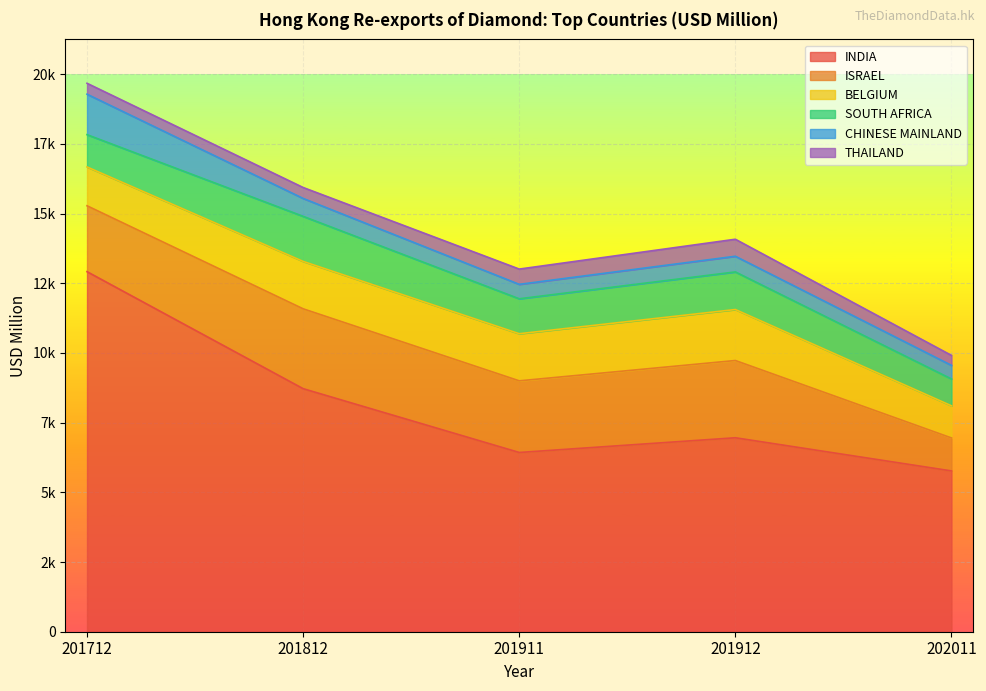

Is the value of INDIA at 202011 greater than the value of CHINESE MAINLAND at 201812?

Yes